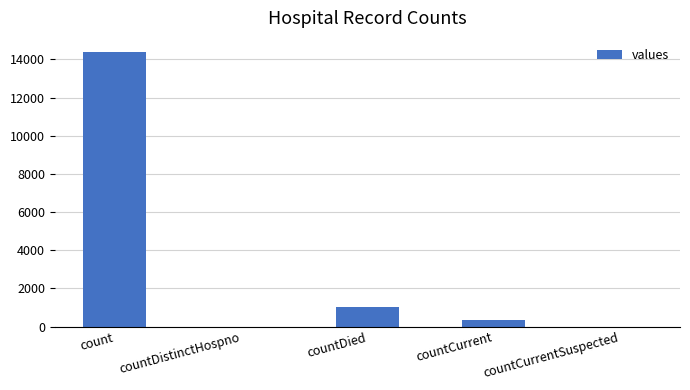

Which has a higher value, count or countDied?

count